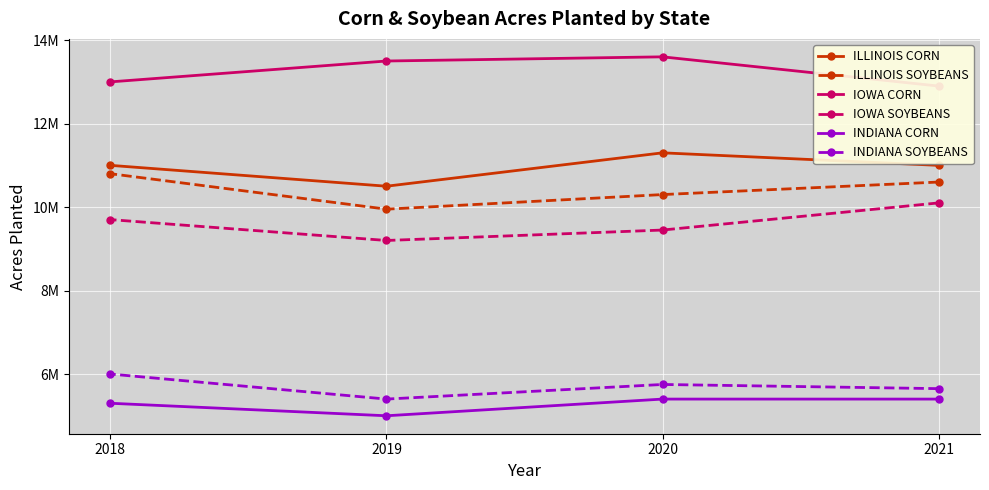

Is it true that INDIANA CORN equals 7233057 at 2020?

False